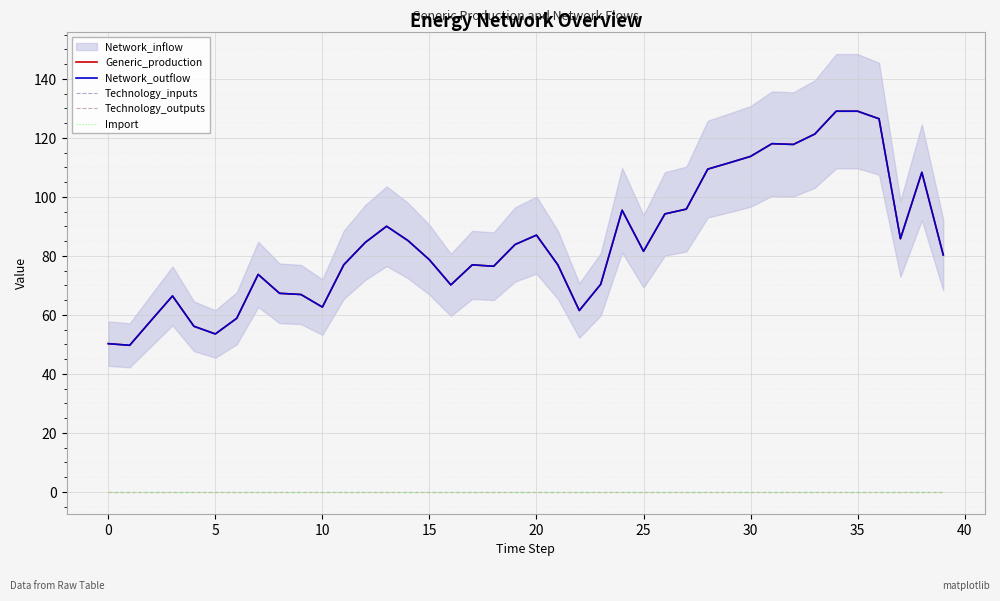

How many values in the Generic_production series are below 81?

20